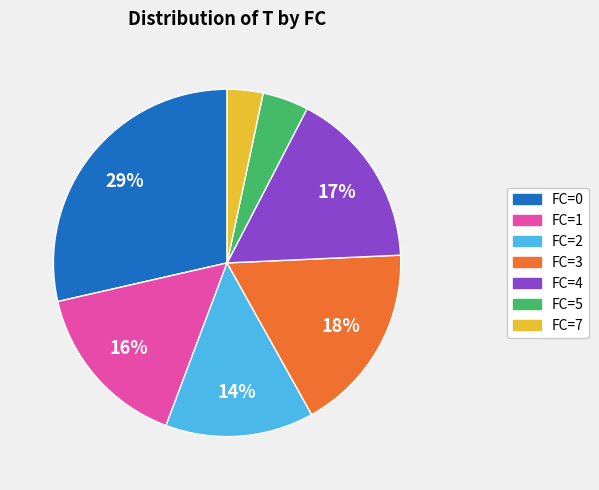

Do FC=4 and FC=5 together represent more than half of the pie?

No